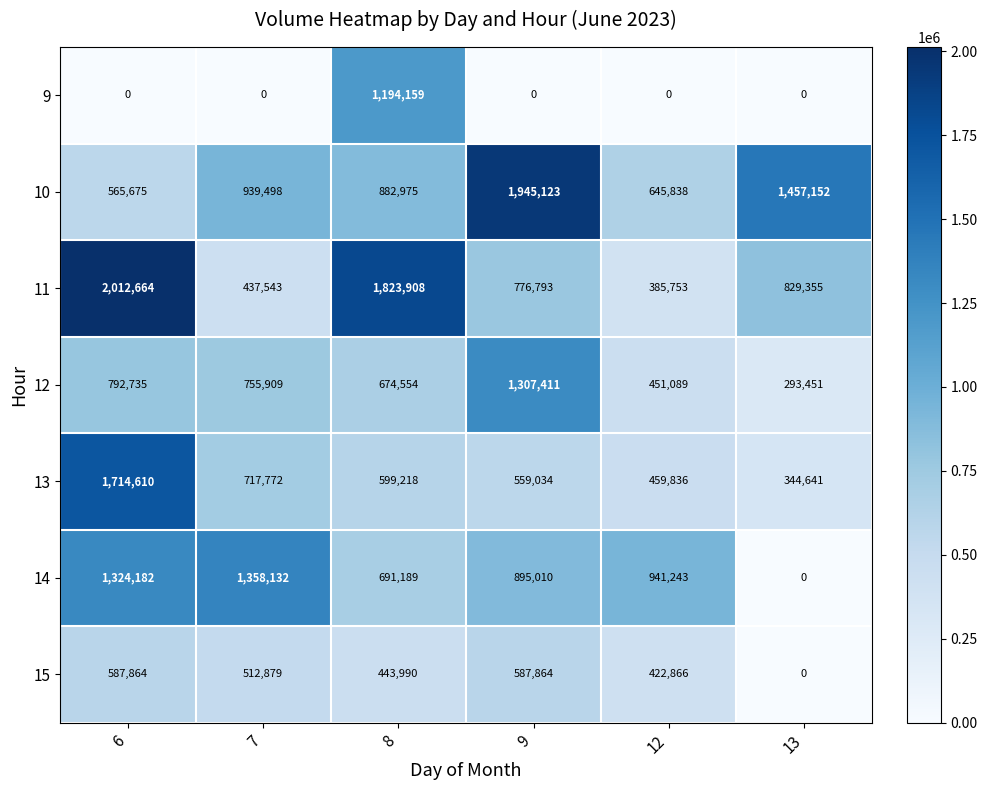

Which series has the widest spread of values?

11